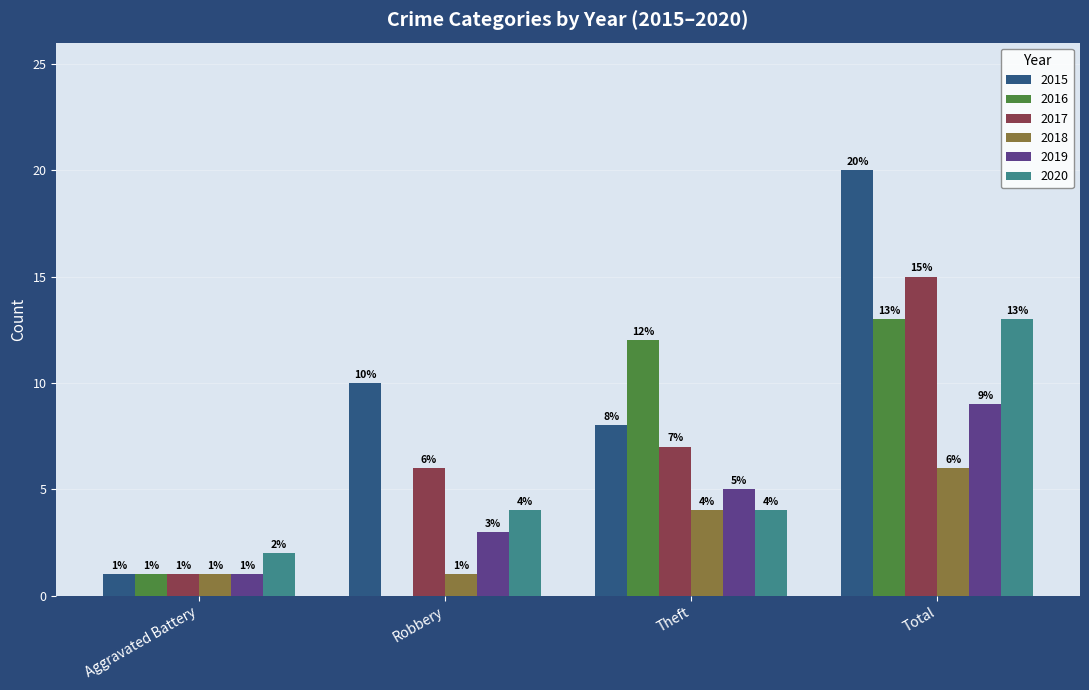

What is the sum of all 2020 values?

23